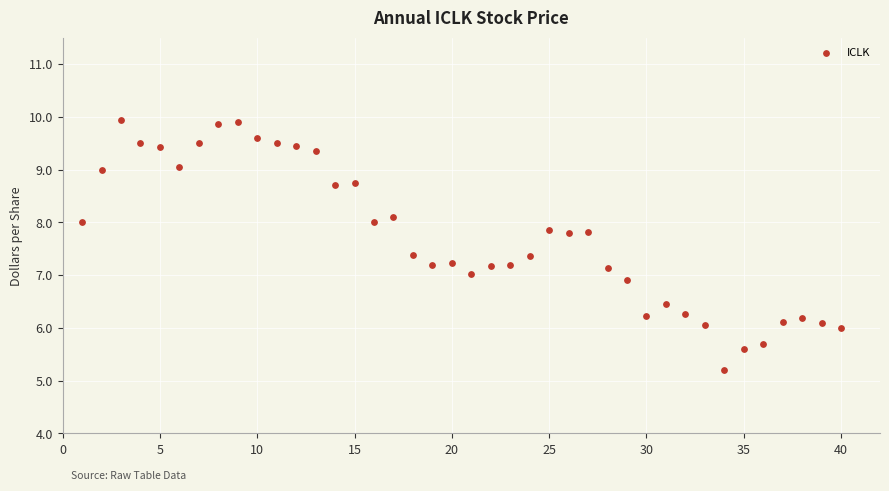

What is the range of Y values (max minus min)?

4.7